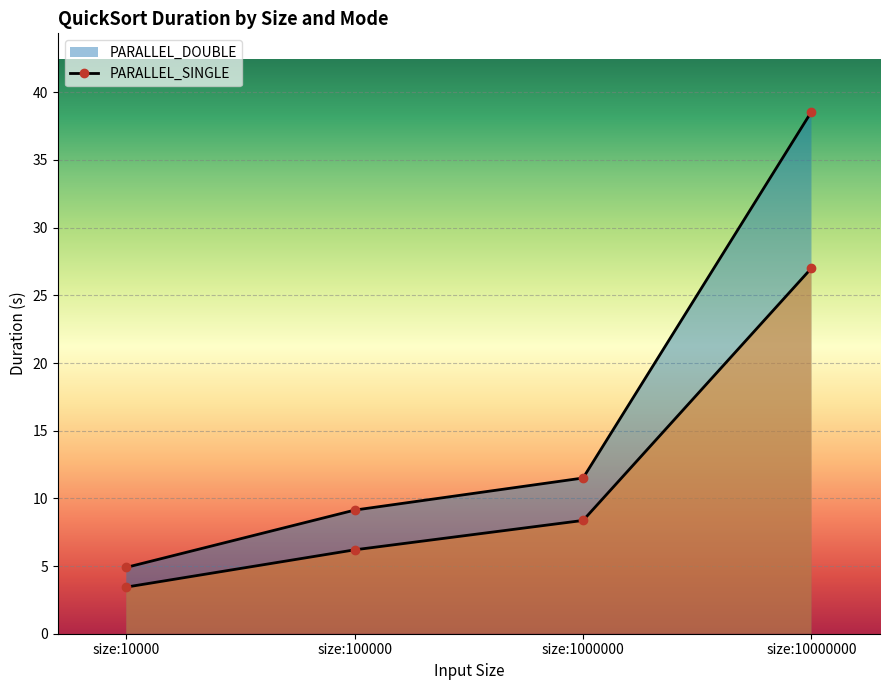

How many lines are shown in the chart?

2